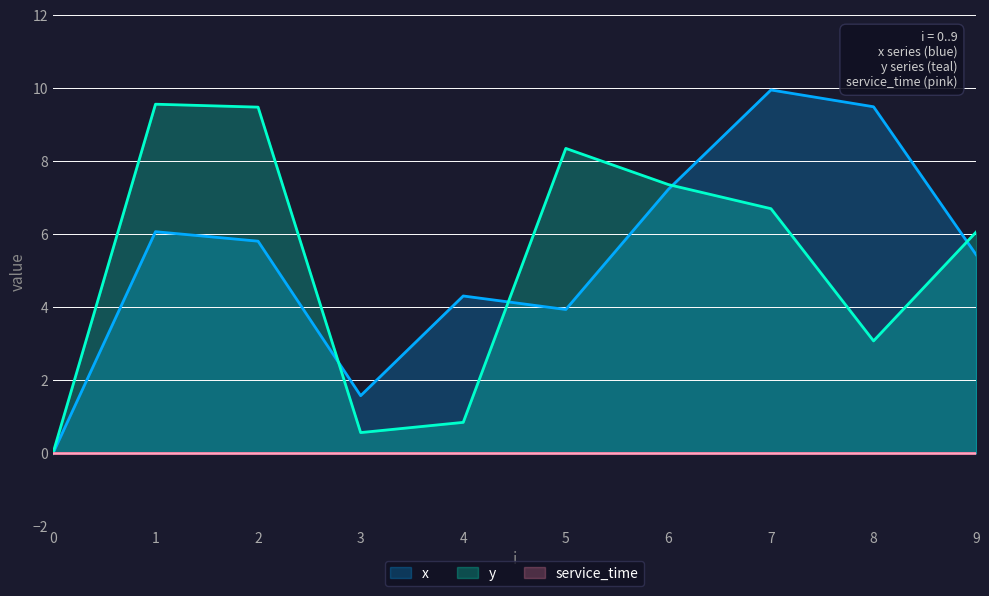

What is the value of the y point at the 5th from the left?

0.8